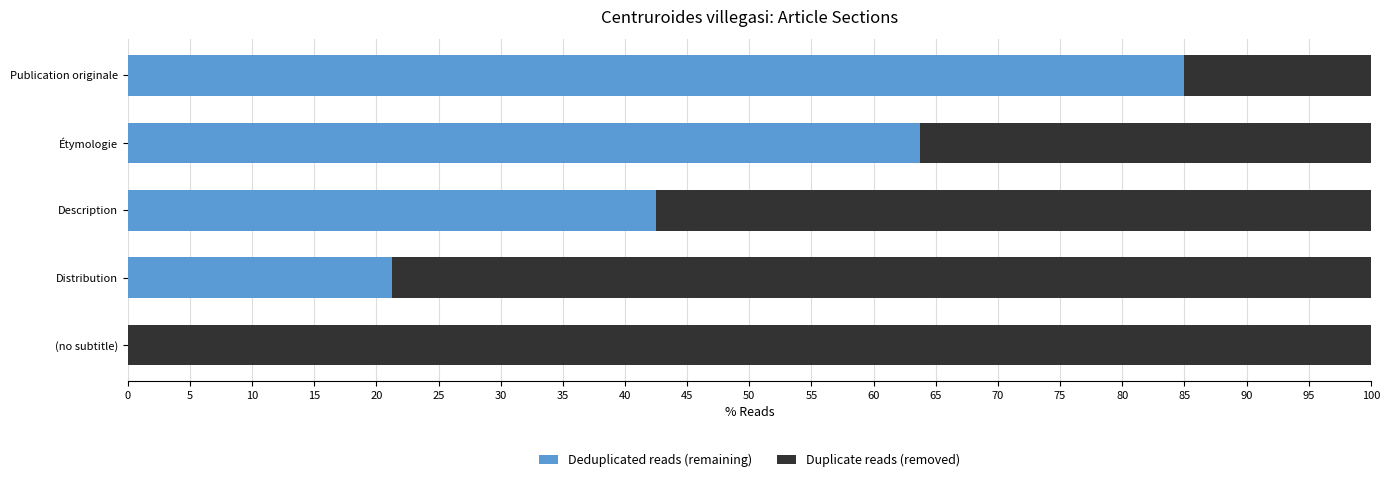

What is the approximate value of Deduplicated reads (remaining) at Description?

42.5